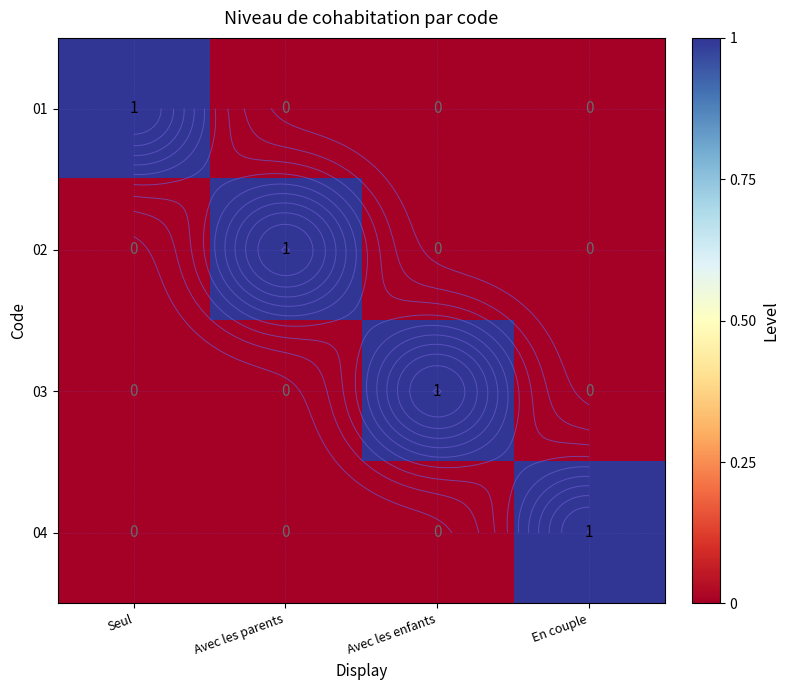

Between Avec les enfants and Avec les parents, which is larger?

Avec les enfants